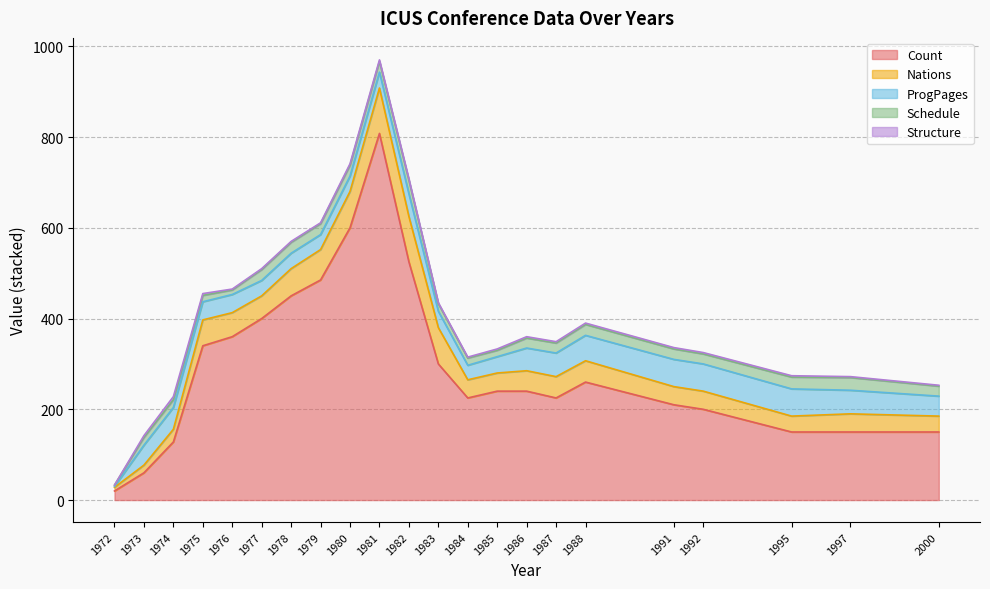

How many lines are shown in the chart?

5